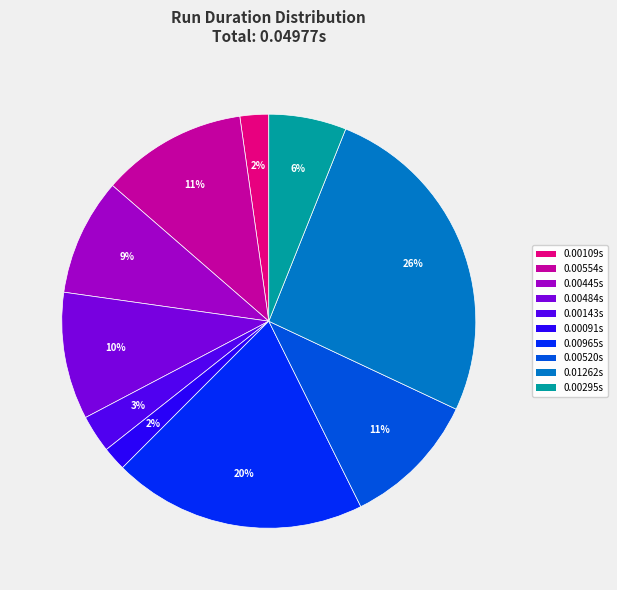

Is there any slice that represents more than half of the pie?

No